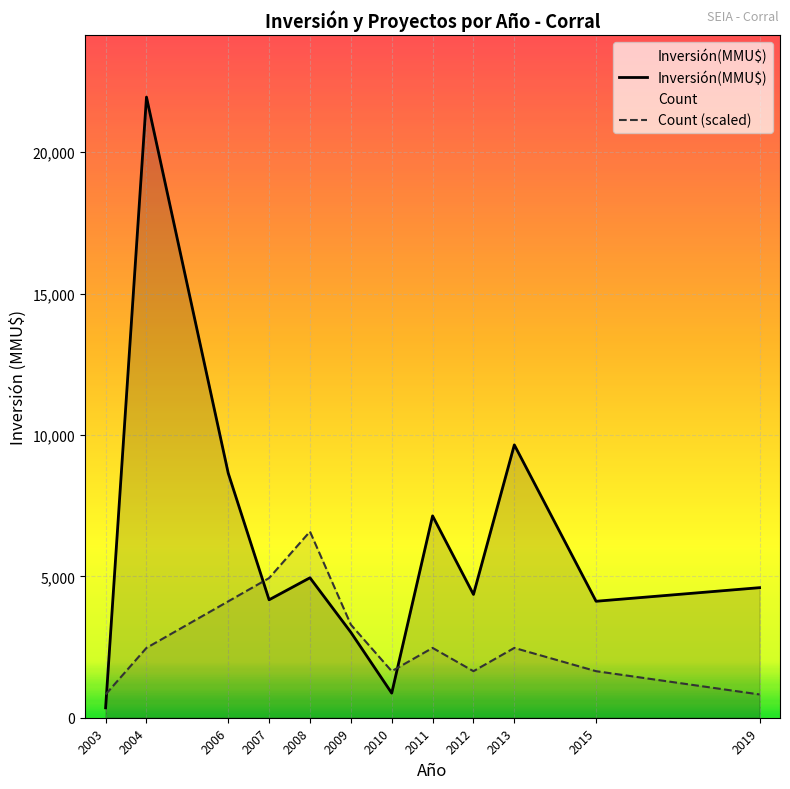

What is the difference between the Inversión(MMU$) values at 2019 and 2010?

3730.0